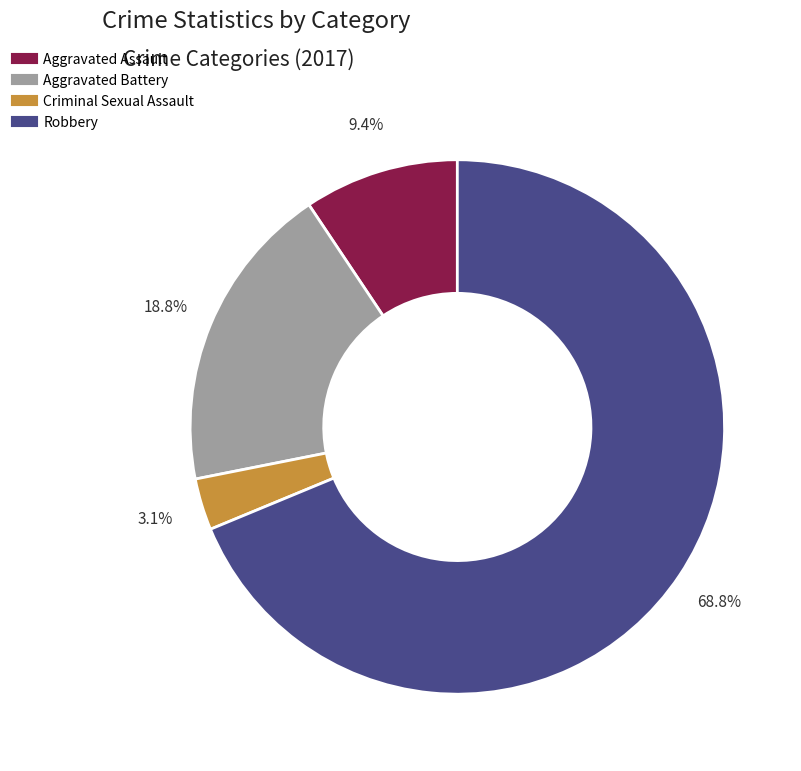

To the nearest percent, what is the average slice percentage?

25%